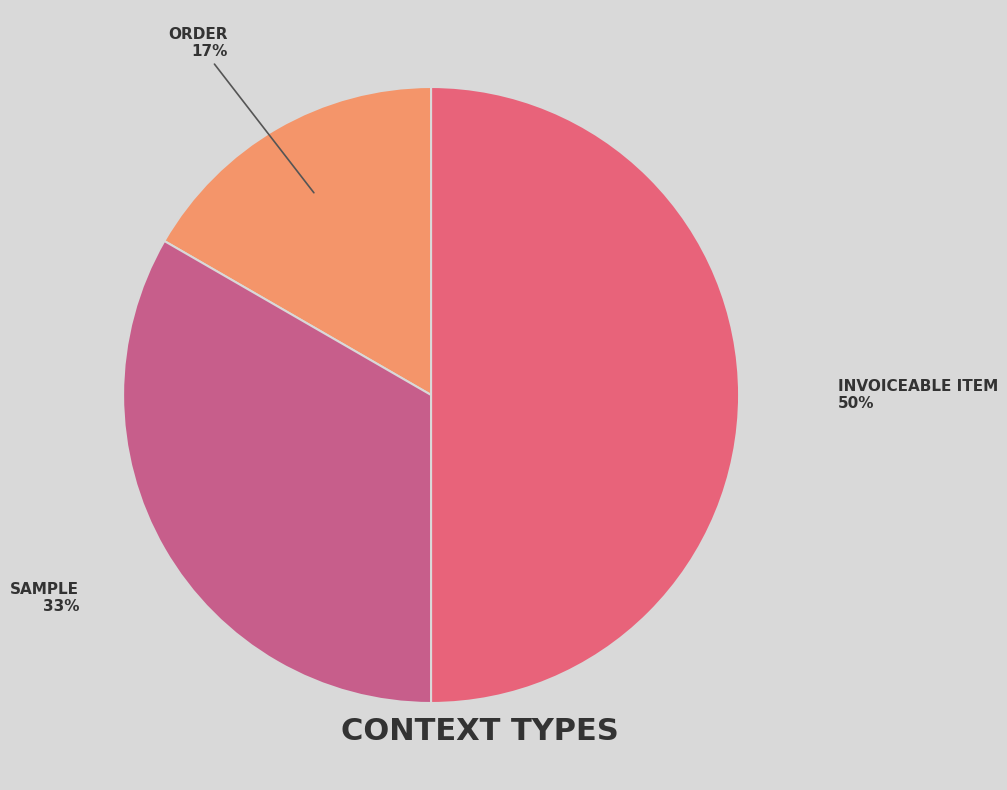

To the nearest percent, what is the average slice percentage?

33%